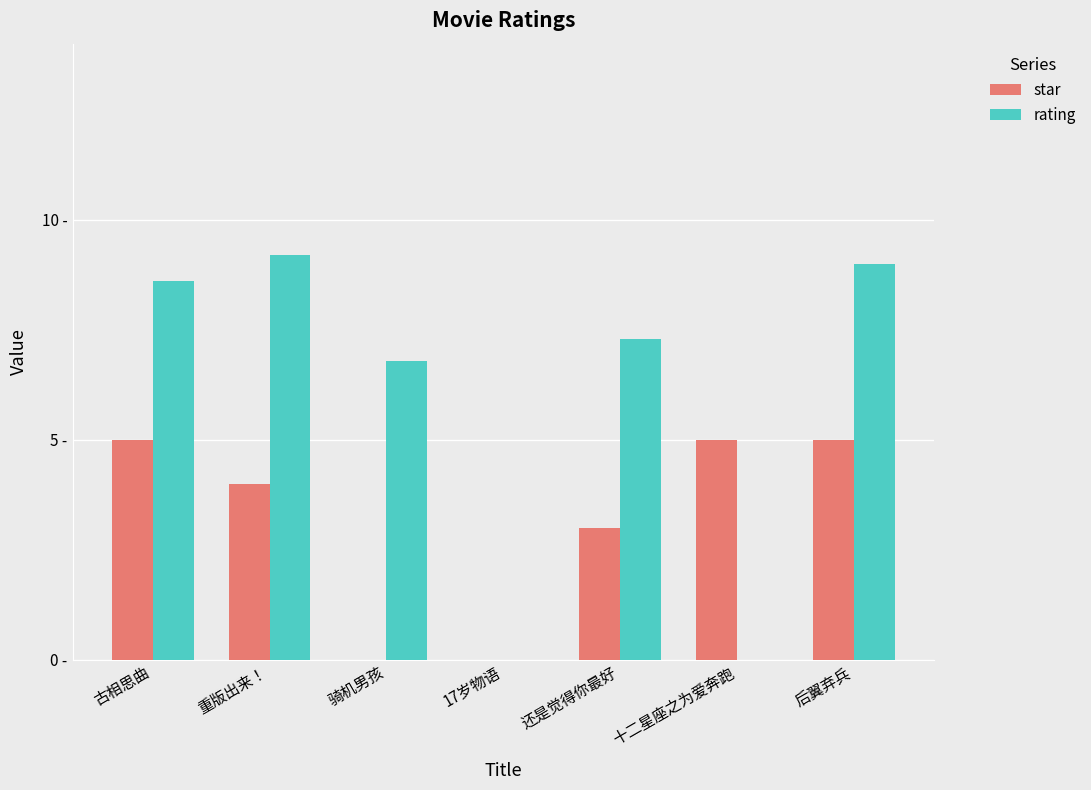

Which series changed the most between 古相思曲 and 后翼弃兵?

rating